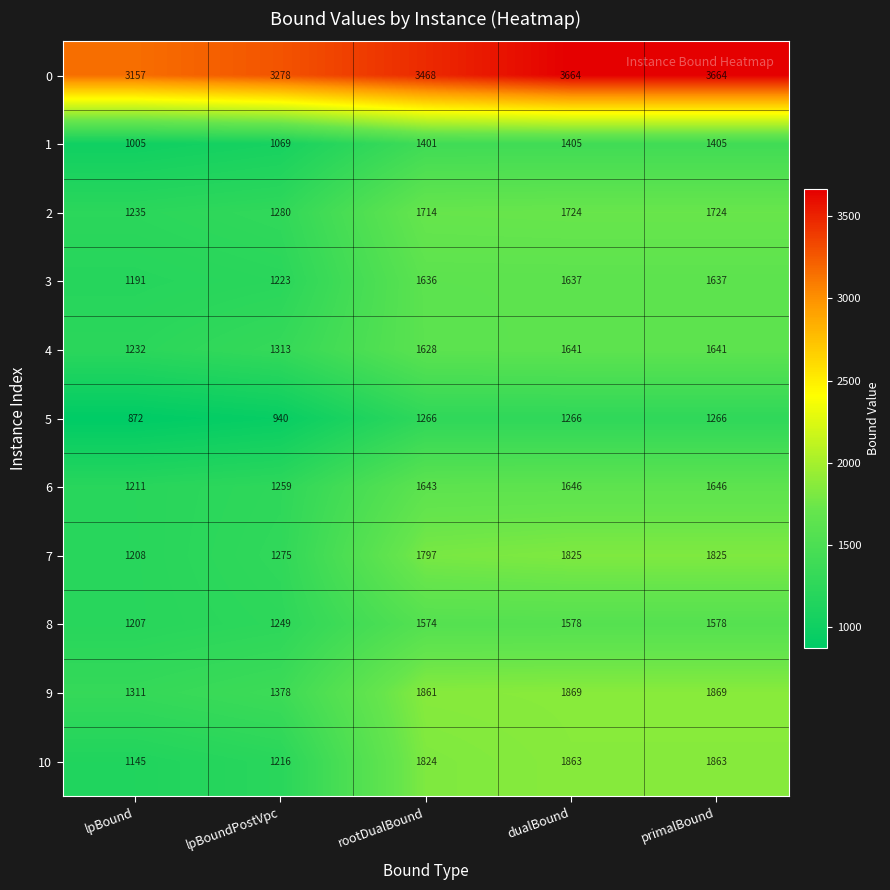

What is the difference between the 6 values at lpBoundPostVpc and dualBound?

387